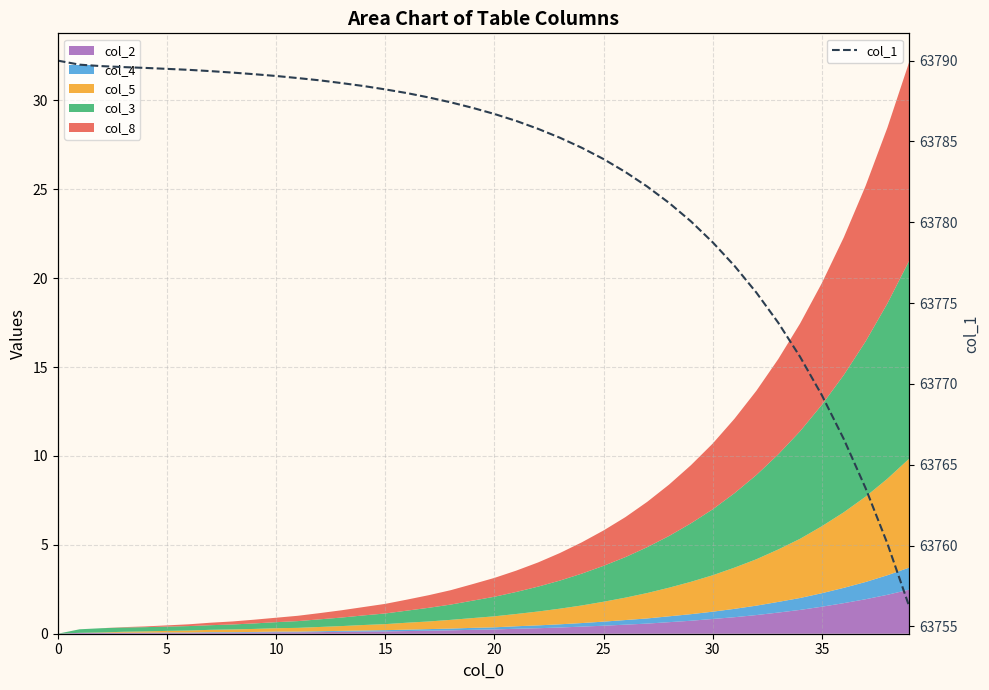

What is the average value?

63782.7